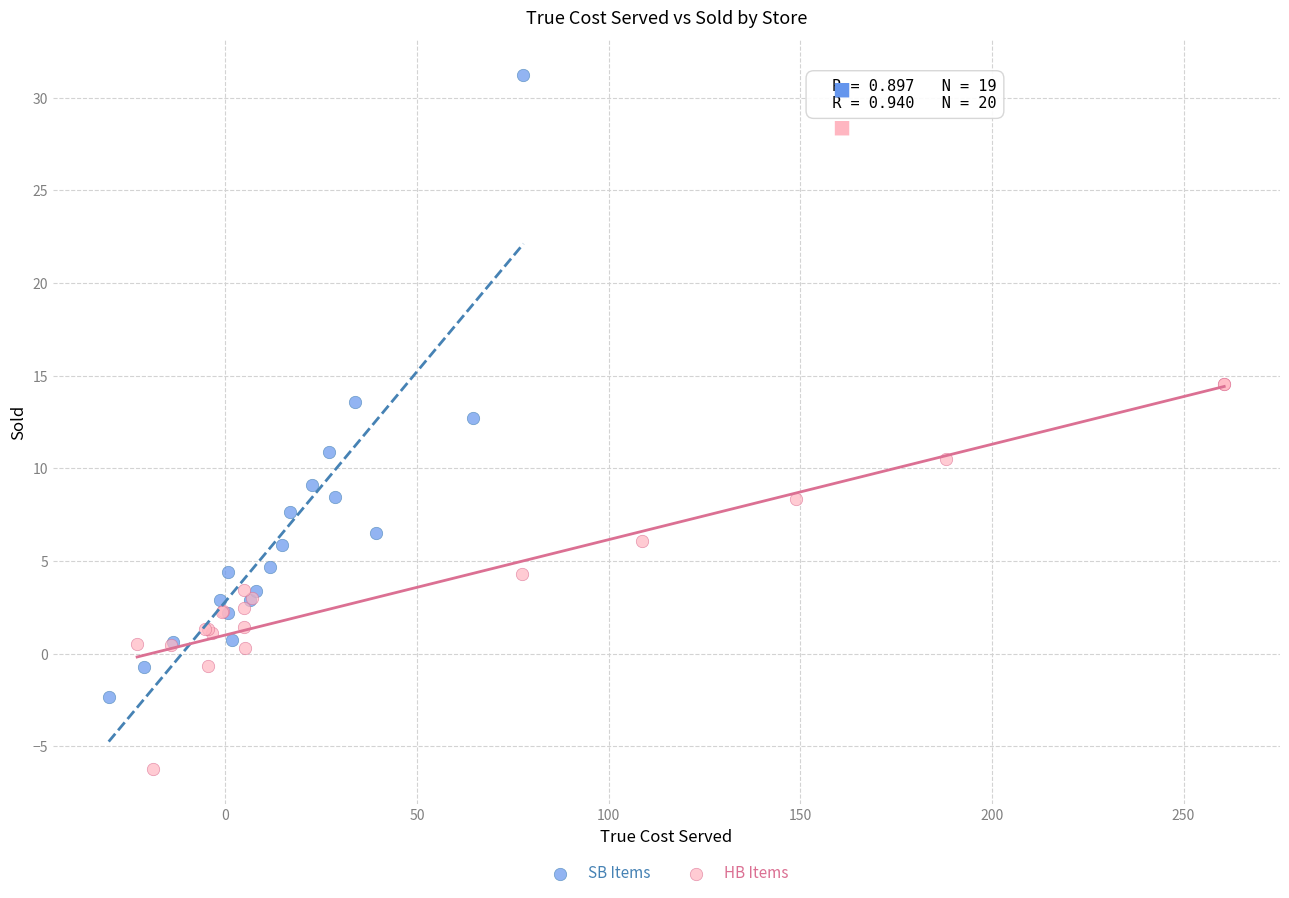

Which series reaches the maximum Y coordinate?

SB Items